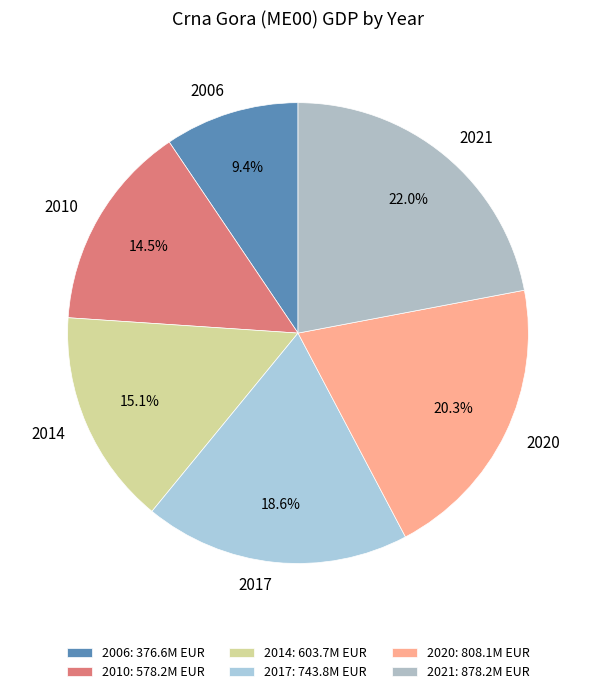

Between 2006 and 2021, which is larger?

2021